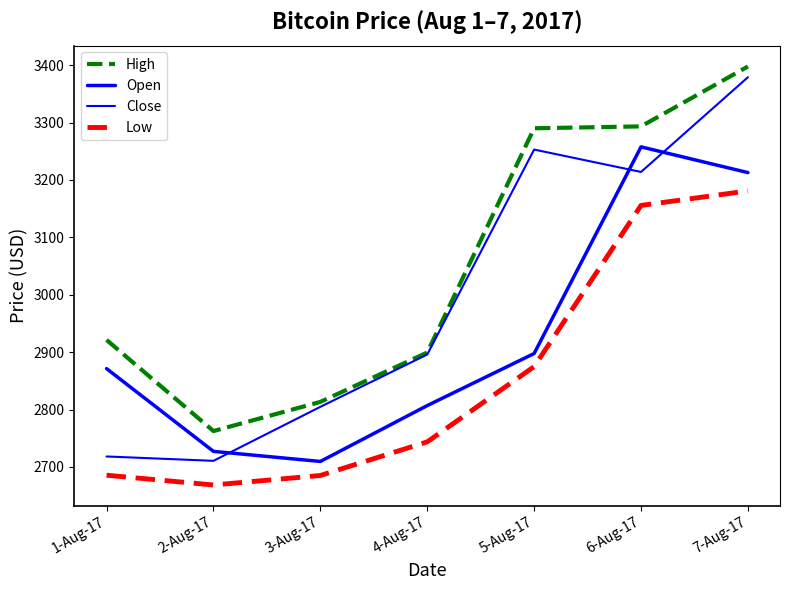

What is the highest value of the High series?

3397.7